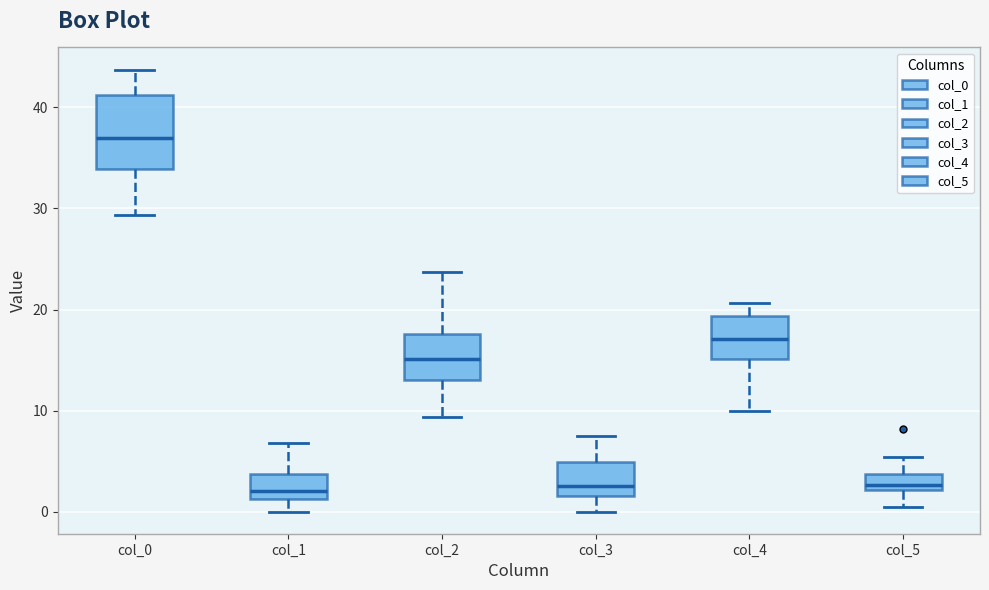

Reading left to right, read every box against the y-axis: the position of its median line, the range the box covers, and the ends of its whiskers. The values are not printed on the chart, so give them approximately, as read against the axis.

col_0: median 37, box 34 to 41, whiskers 29 to 44
col_1: median 2, box 1 to 4, whiskers 0 to 7
col_2: median 15, box 13 to 18, whiskers 9 to 24
col_3: median 3, box 2 to 5, whiskers 0 to 7
col_4: median 17, box 15 to 19, whiskers 10 to 21
col_5: median 3, box 2 to 4, whiskers 0 to 5